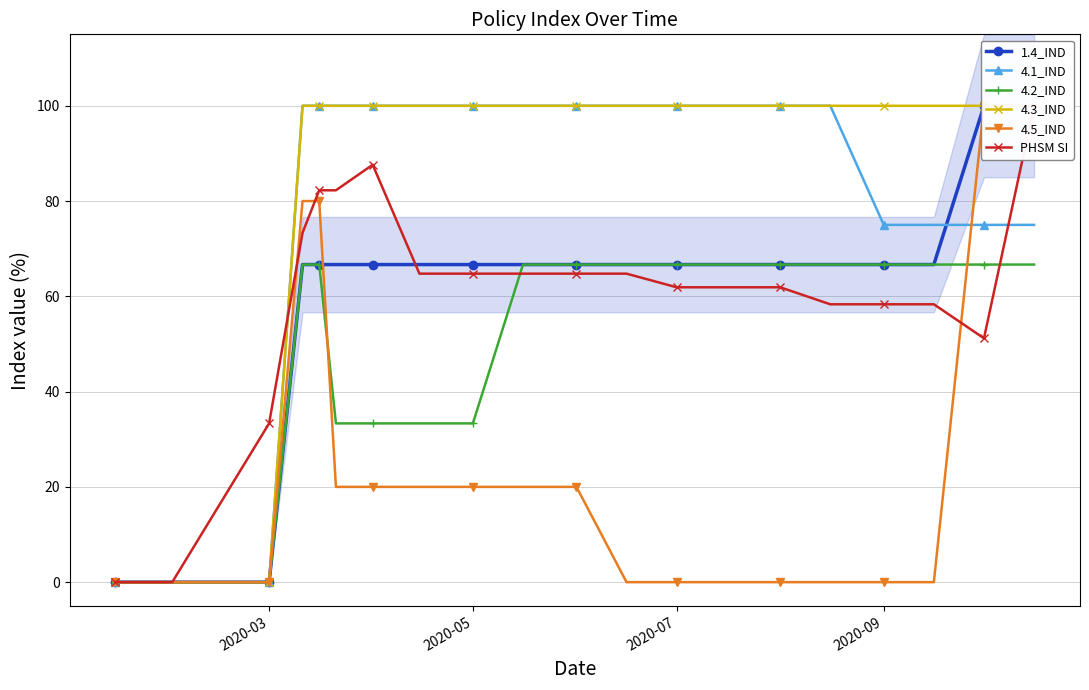

Reading left to right, transcribe all the data shown in this chart.

1.4_IND: 0.0	0.0	0.0	66.7	66.7	66.7	66.7	66.7	66.7	66.7	66.7	66.7	66.7	66.7	66.7	66.7	66.7	66.7	100.0	100.0
4.1_IND: 0.0	0.0	0.0	100.0	100.0	100.0	100.0	100.0	100.0	100.0	100.0	100.0	100.0	100.0	100.0	100.0	75.0	75.0	75.0	75.0
4.2_IND: 0.0	0.0	0.0	66.7	66.7	33.3	33.3	33.3	33.3	66.7	66.7	66.7	66.7	66.7	66.7	66.7	66.7	66.7	66.7	66.7
4.3_IND: 0.0	0.0	0.0	100.0	100.0	100.0	100.0	100.0	100.0	100.0	100.0	100.0	100.0	100.0	100.0	100.0	100.0	100.0	100.0	100.0
4.5_IND: 0.0	0.0	0.0	80.0	80.0	20.0	20.0	20.0	20.0	20.0	20.0	0.0	0.0	0.0	0.0	0.0	0.0	0.0	100.0	100.0
PHSM SI: 0.0	0.0	33.3	73.3	82.3	82.3	87.6	64.8	64.8	64.8	64.8	64.8	61.9	61.9	61.9	58.3	58.3	58.3	51.2	100.0